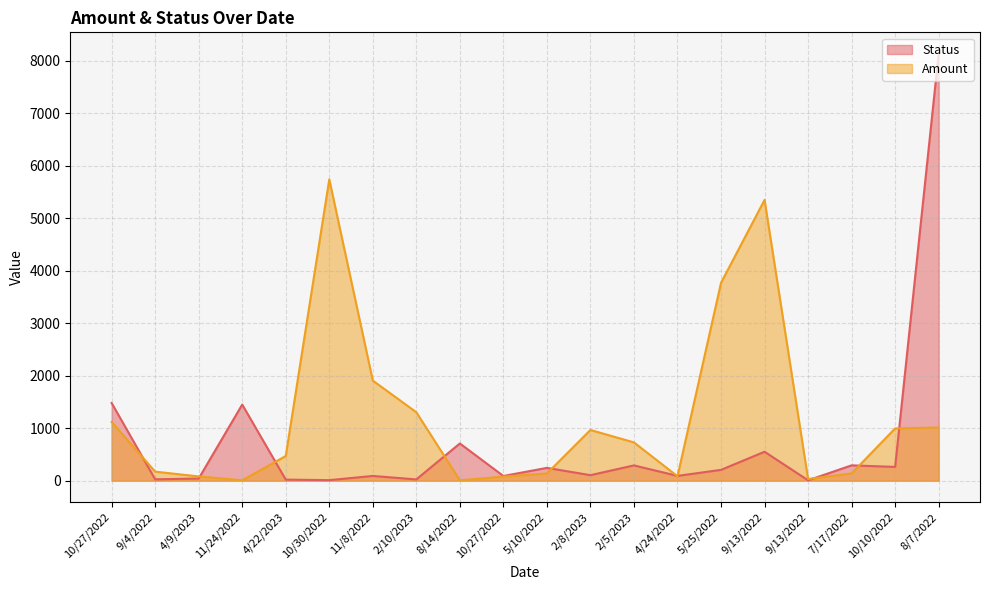

List the series in order of their overall mean, highest first.

Amount, Status